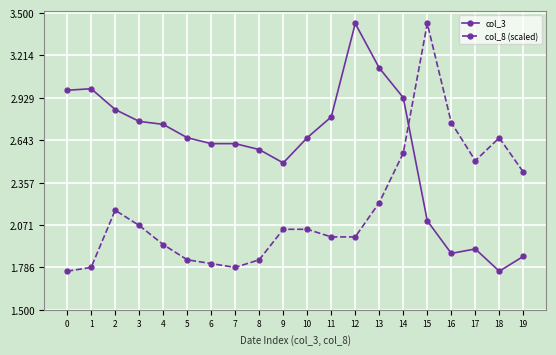

At which label does col_8 (scaled) reach its peak?

15